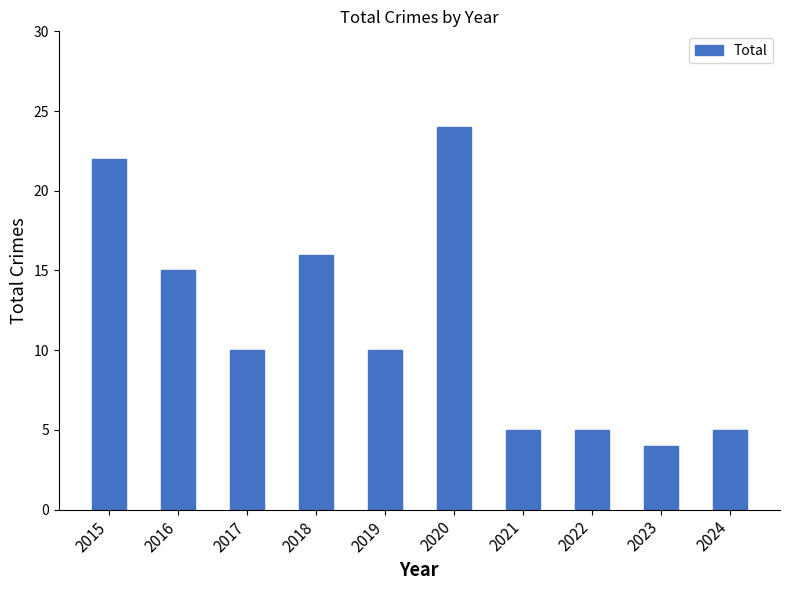

What is the approximate value at 2018?

16